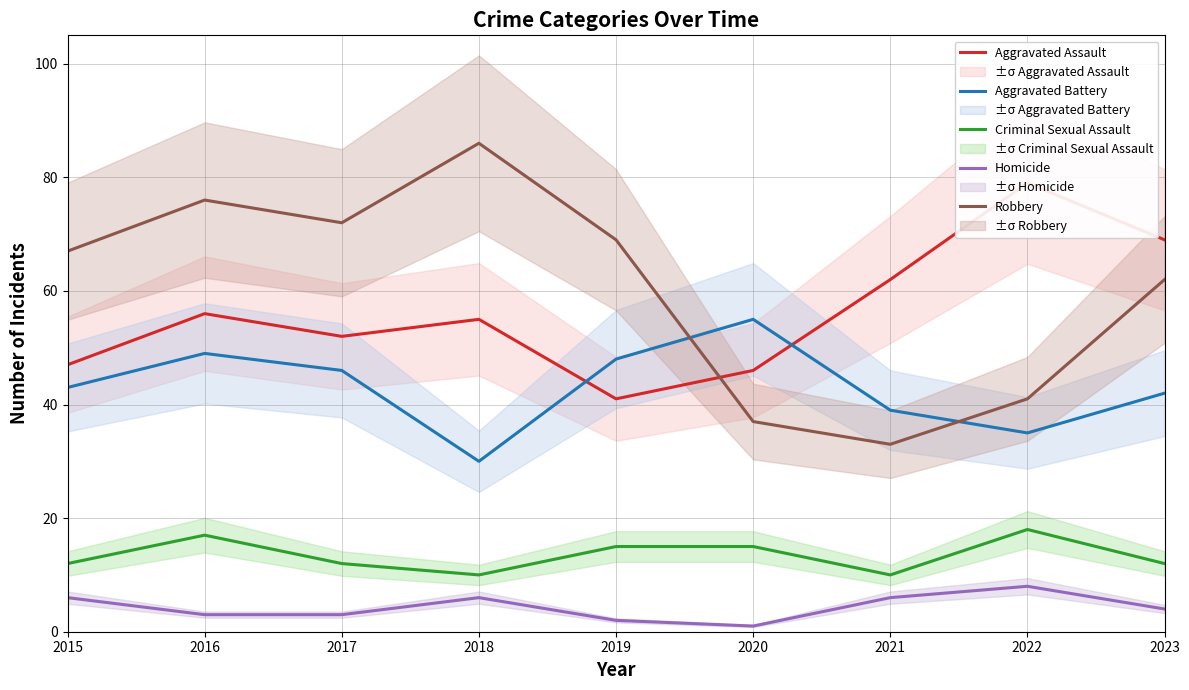

What is the difference between the maximum and minimum values in the Criminal Sexual Assault series?

8